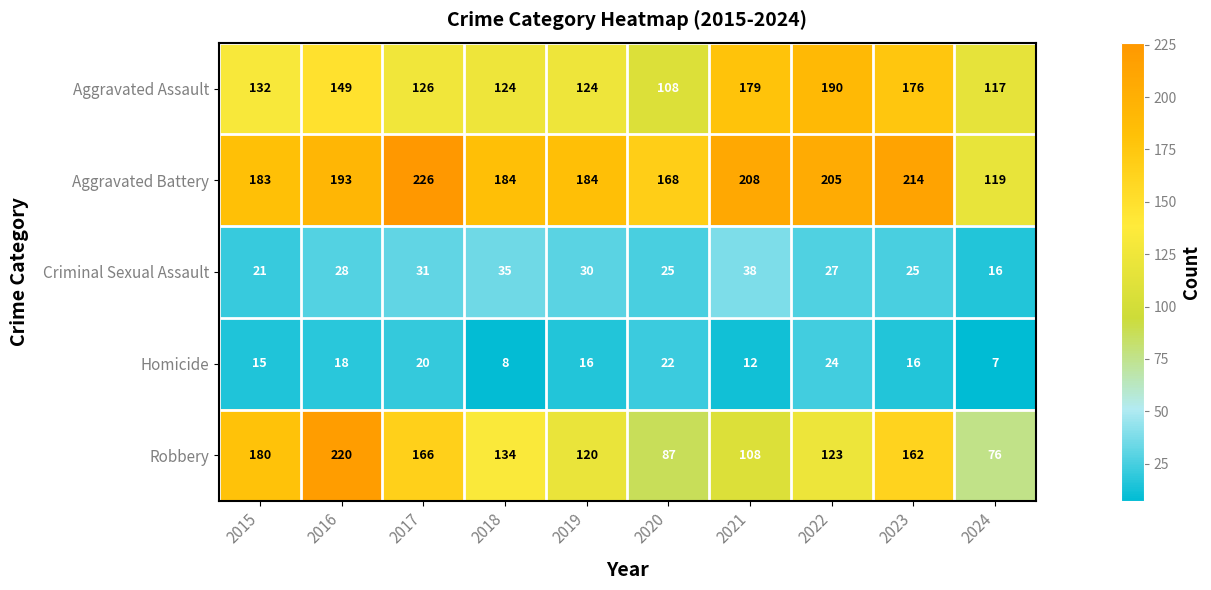

At which label is Homicide closest to 15?

2015